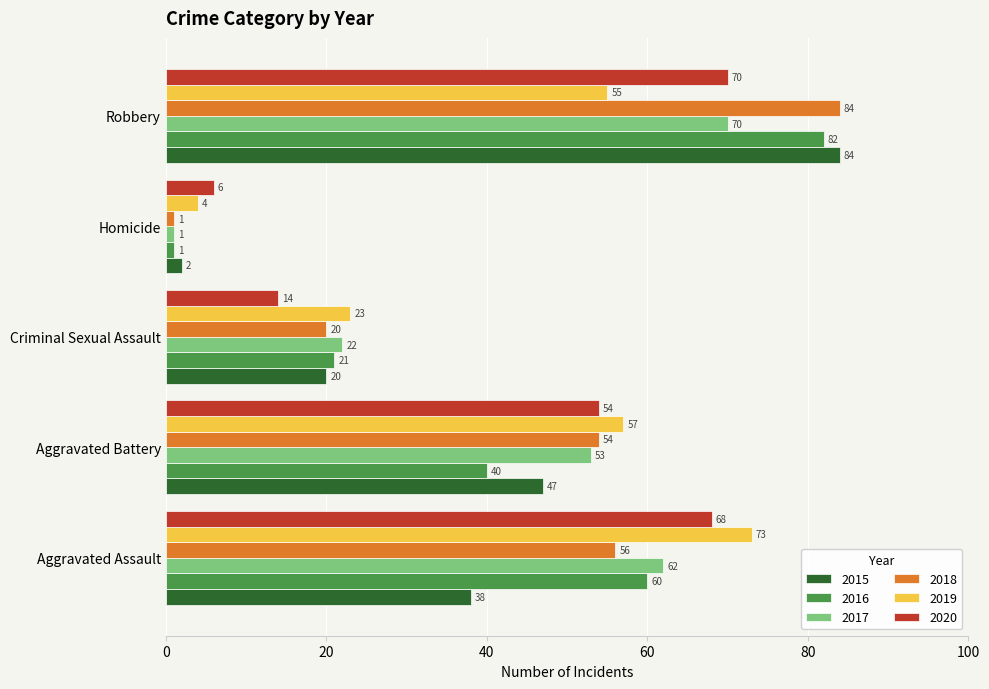

What is the approximate value of 2016 at Aggravated Battery?

40